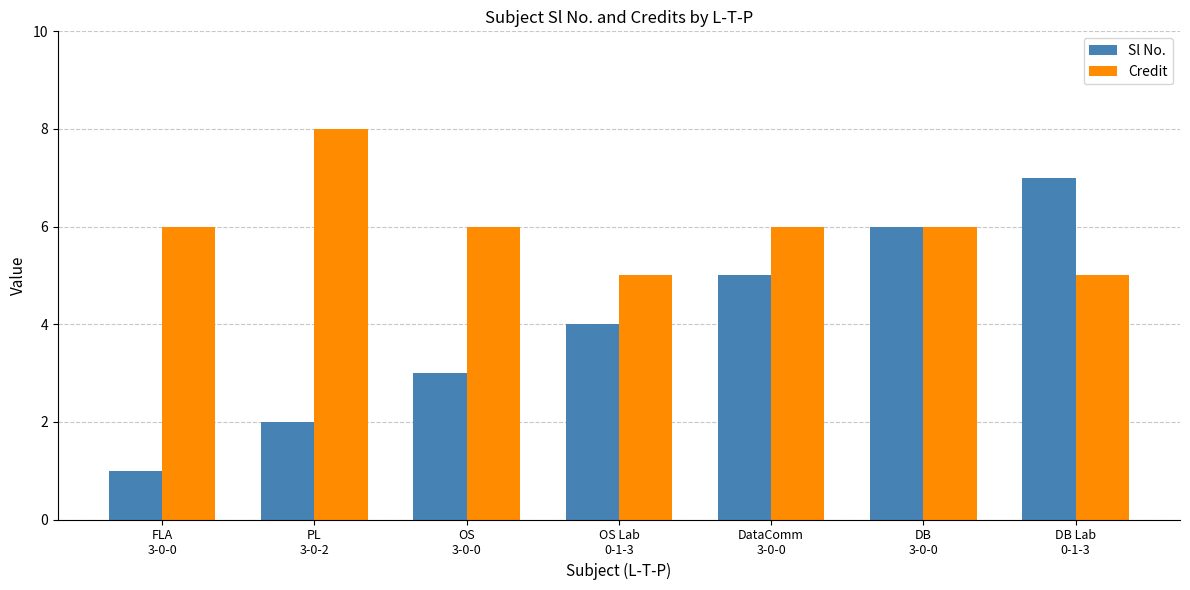

Which series has the largest range (max minus min)?

Sl No.